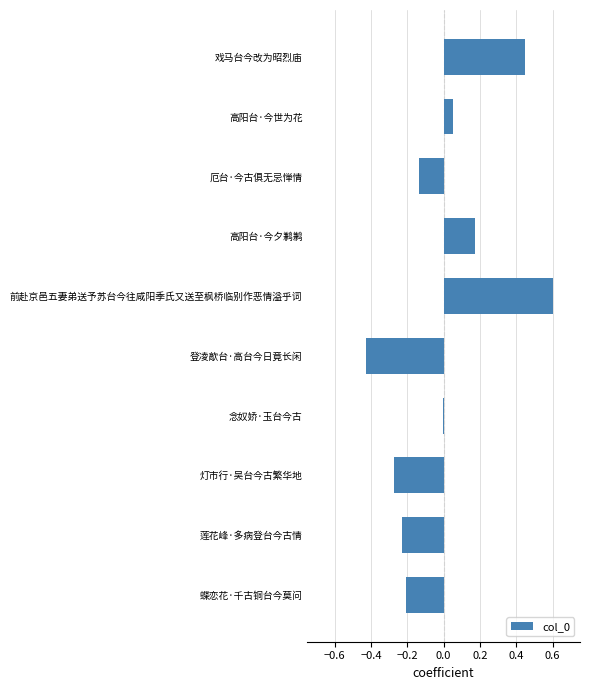

Between 蝶恋花·千古铜台今莫问 and 念奴娇·玉台今古, which is larger?

念奴娇·玉台今古